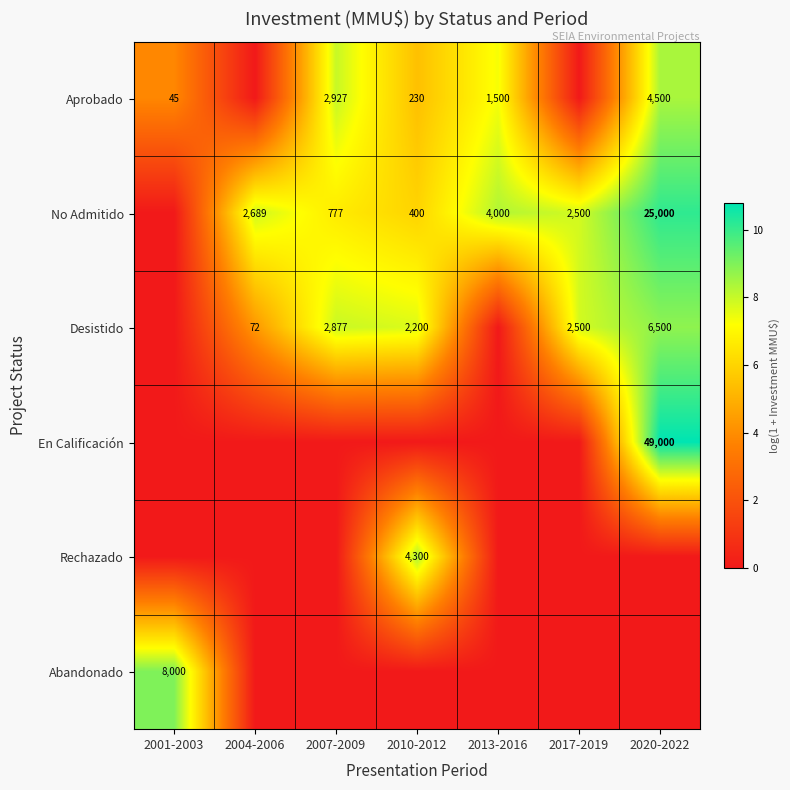

Which category has the highest value across all series?

2020-2022